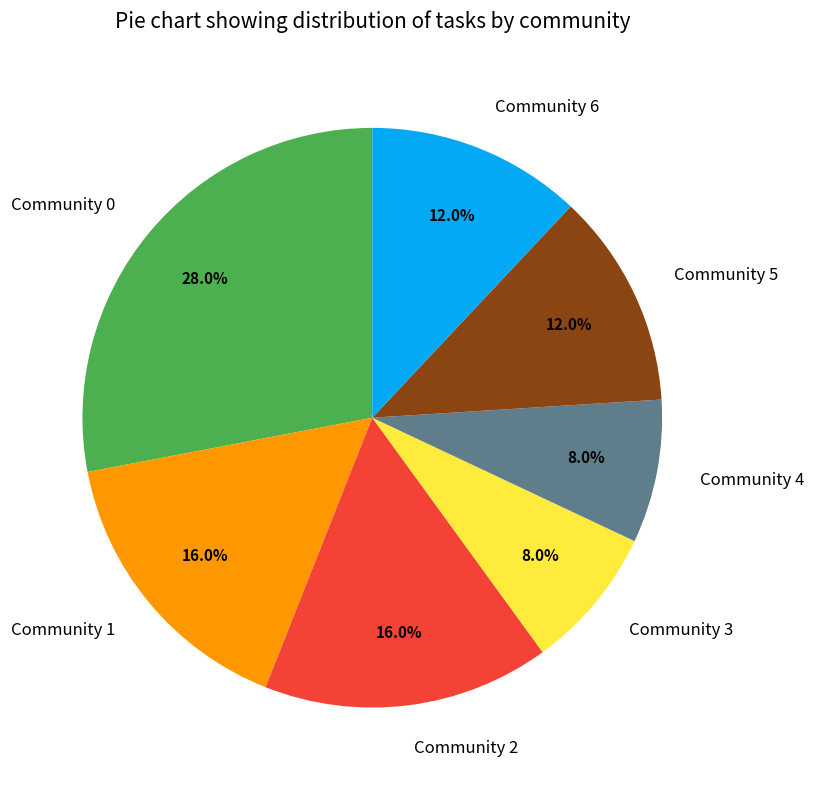

Which category has the biggest portion of the pie?

Community 0